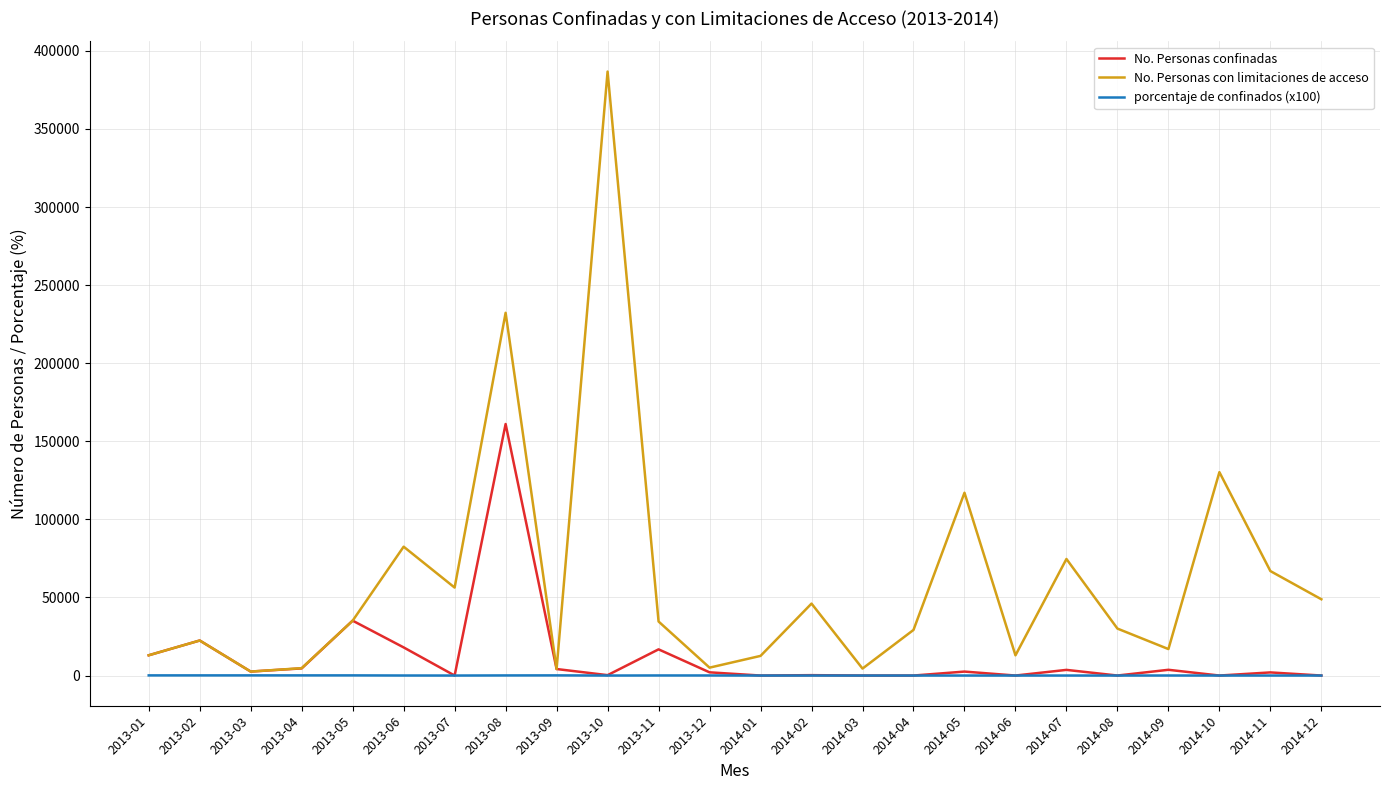

Rank the series by their average value, from highest to lowest.

No. Personas con limitaciones de acceso, No. Personas confinadas, porcentaje de confinados (x100)